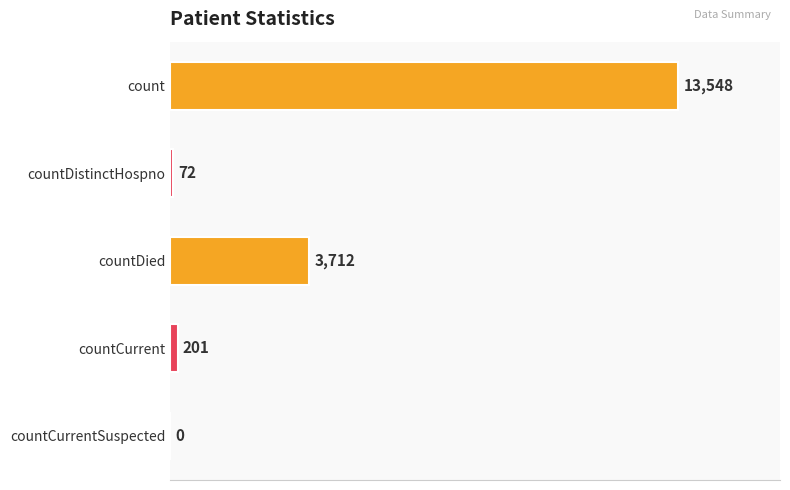

Where is the data nearest to the value 6774?

countDied